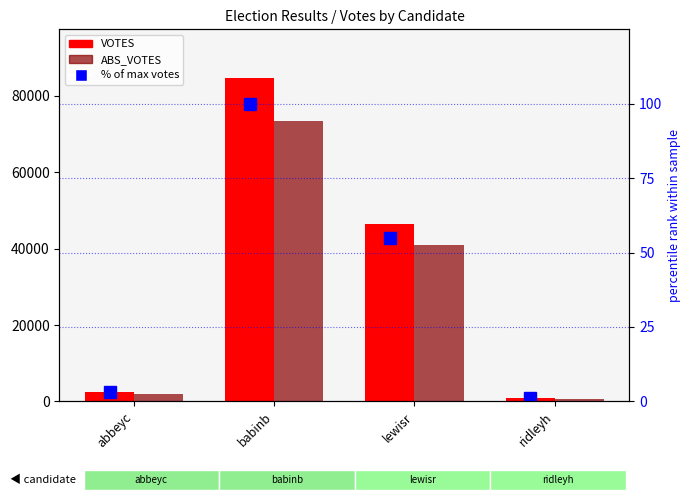

List the labels in order of VOTES value, largest first.

babinb, lewisr, abbeyc, ridleyh